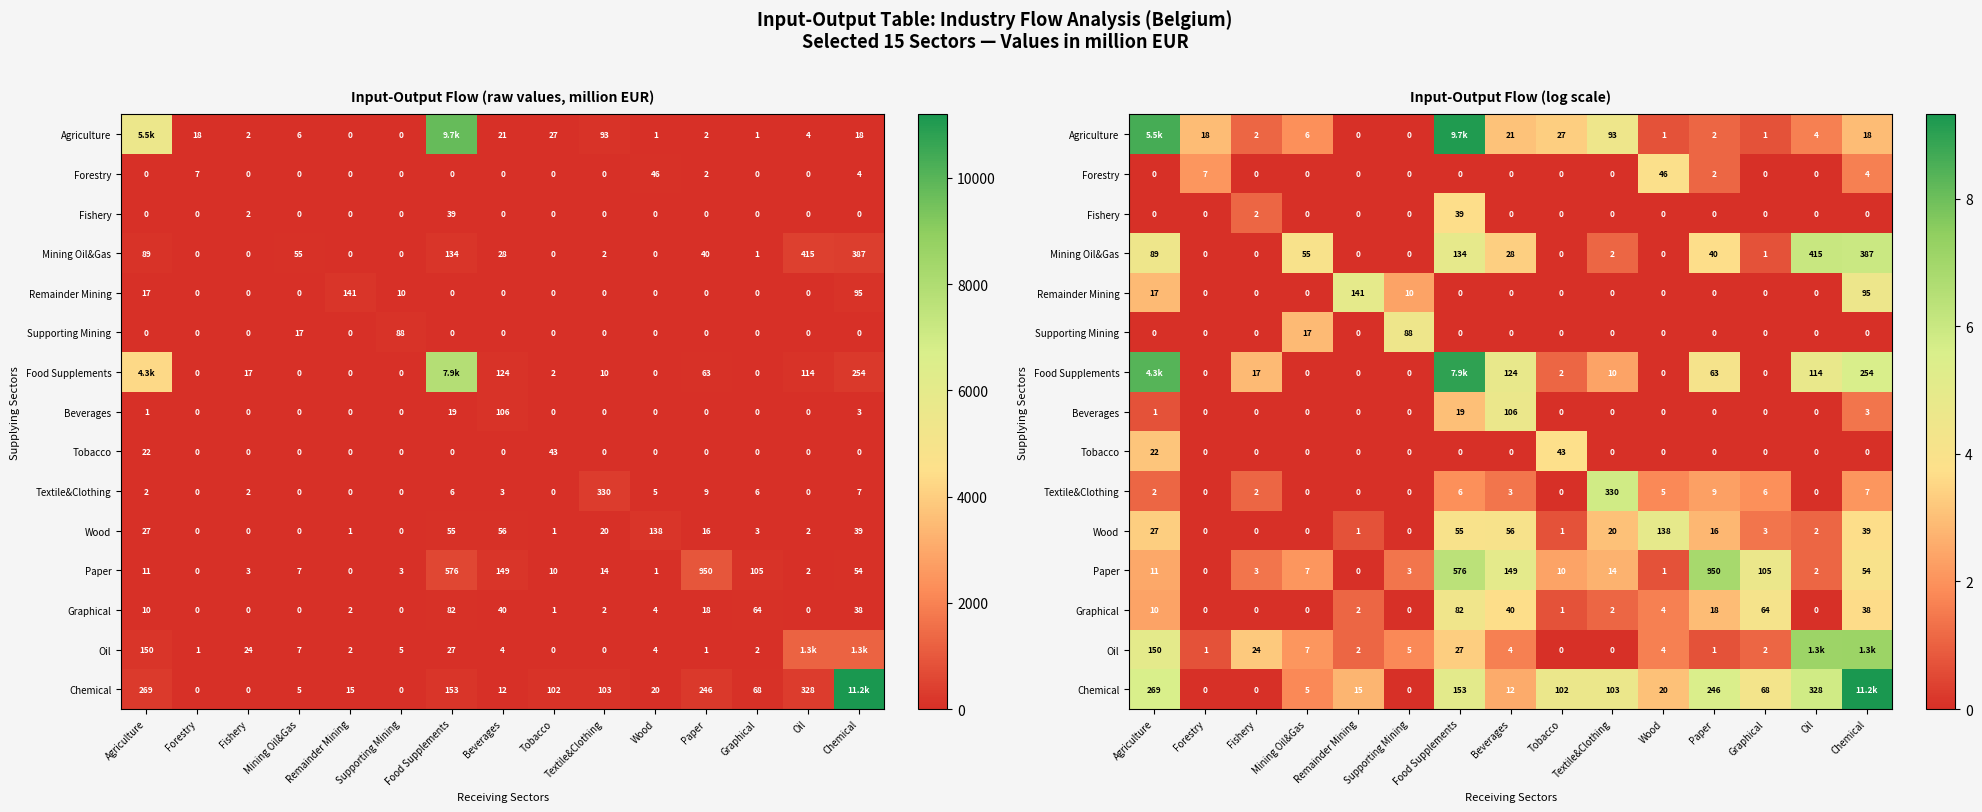

The Graphical series shows 0.4 at Textile&Clothing. True or false?

False